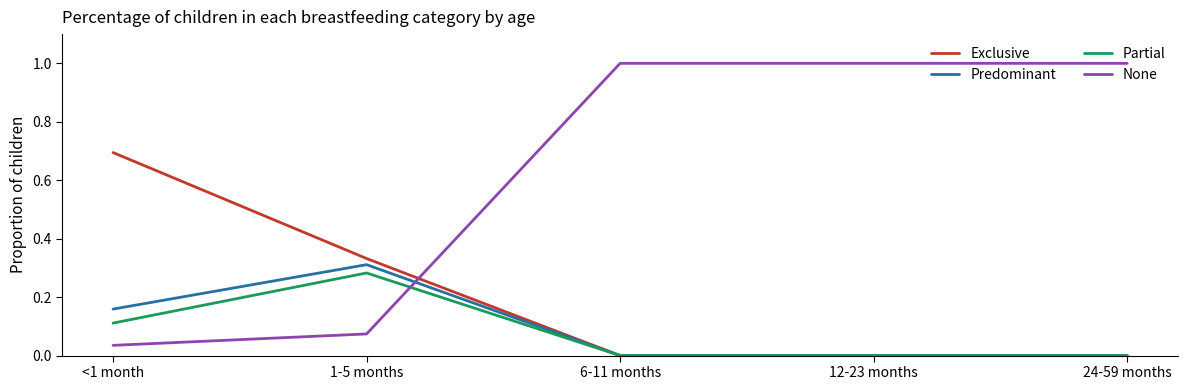

What is the maximum value shown in the chart?

1.0